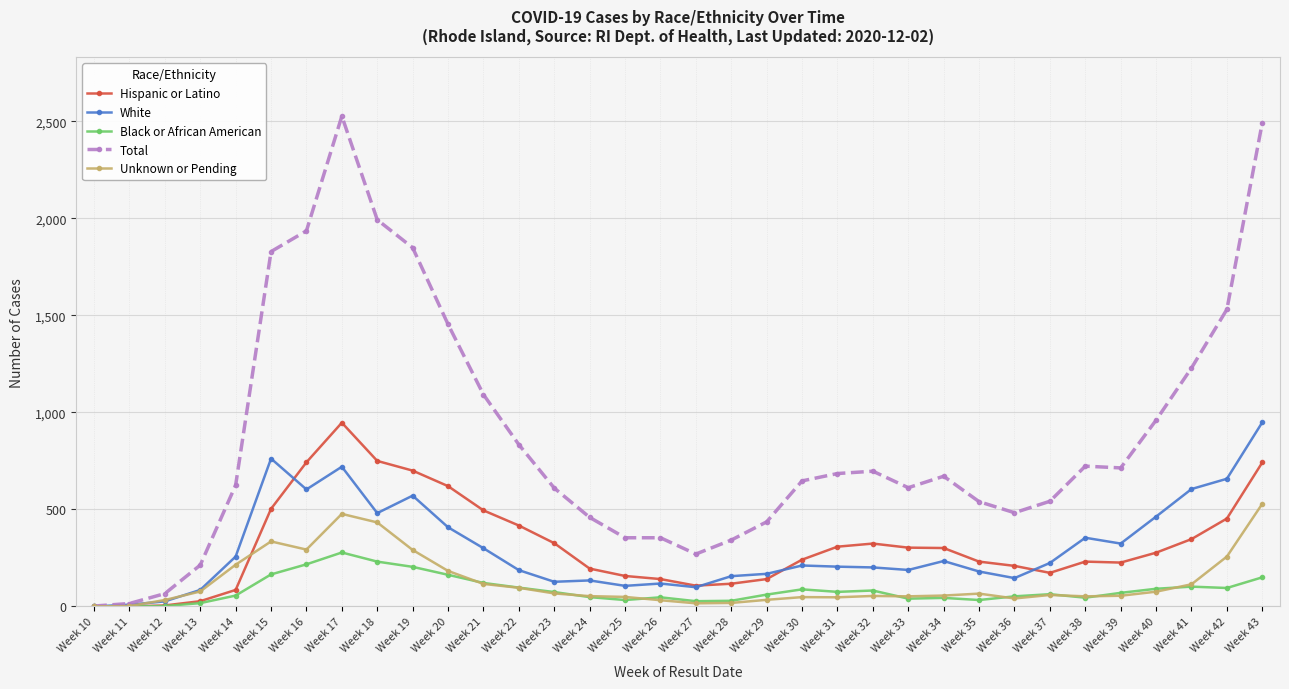

True or false: White has more than 0 interior local peaks.

True